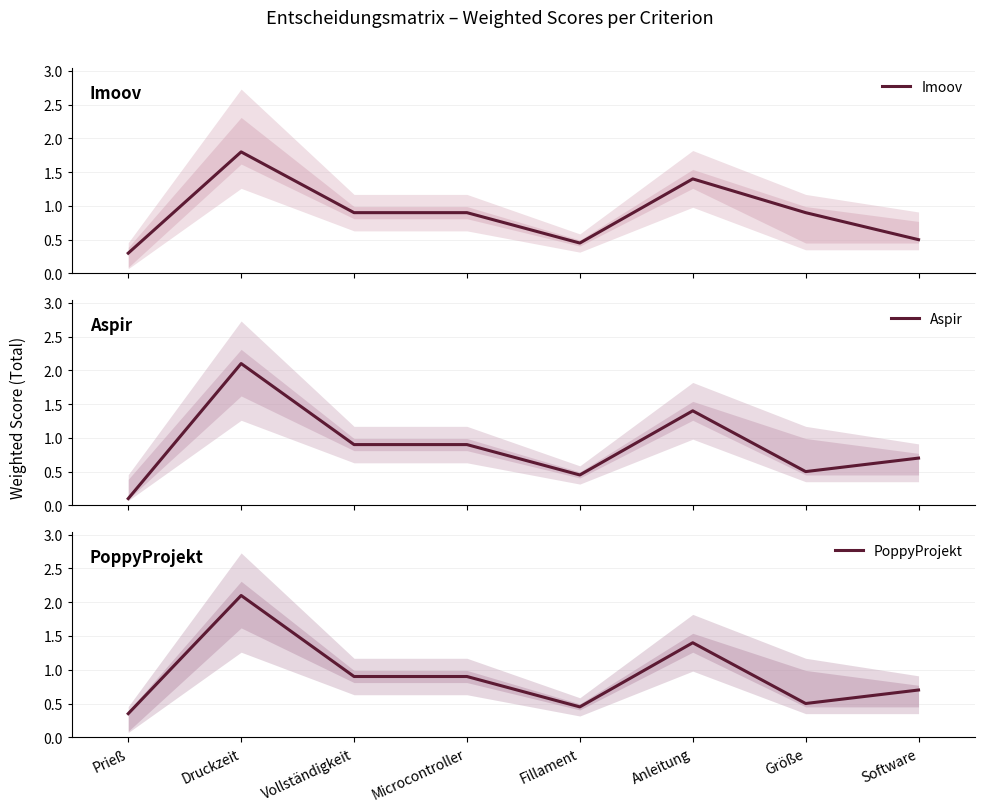

What is the label of the 4th point from the left?

Microcontroller